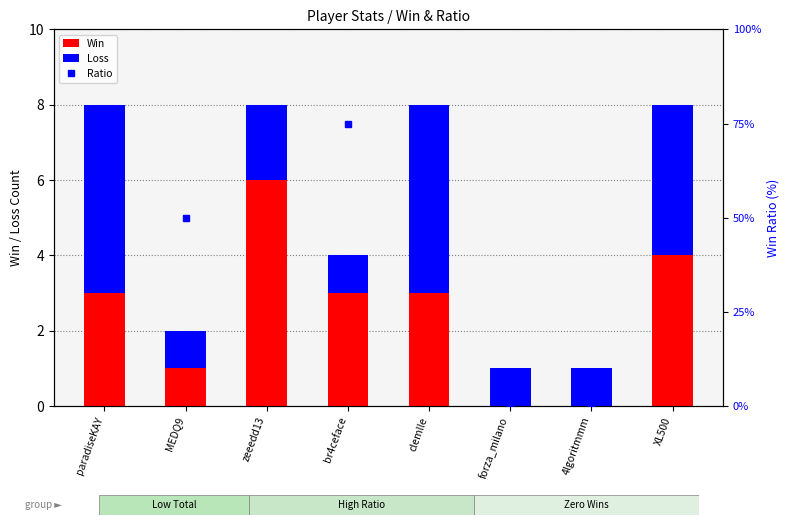

At which label does Loss reach its minimum?

MEDQ9